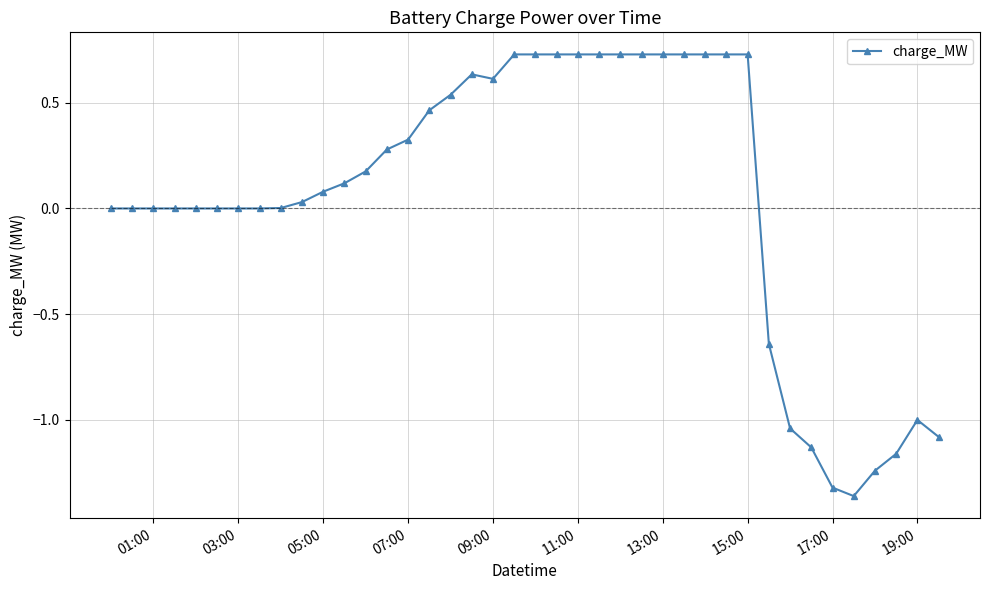

What is the sum of all values?

2.0